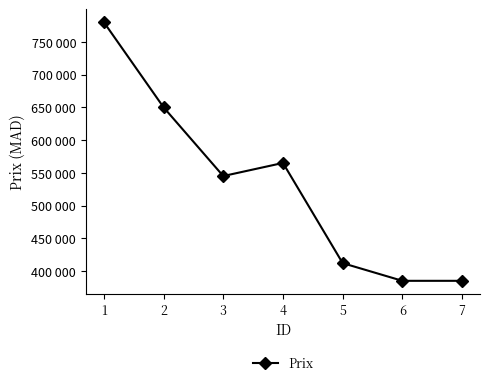

Does the chart have visible grid lines?

No